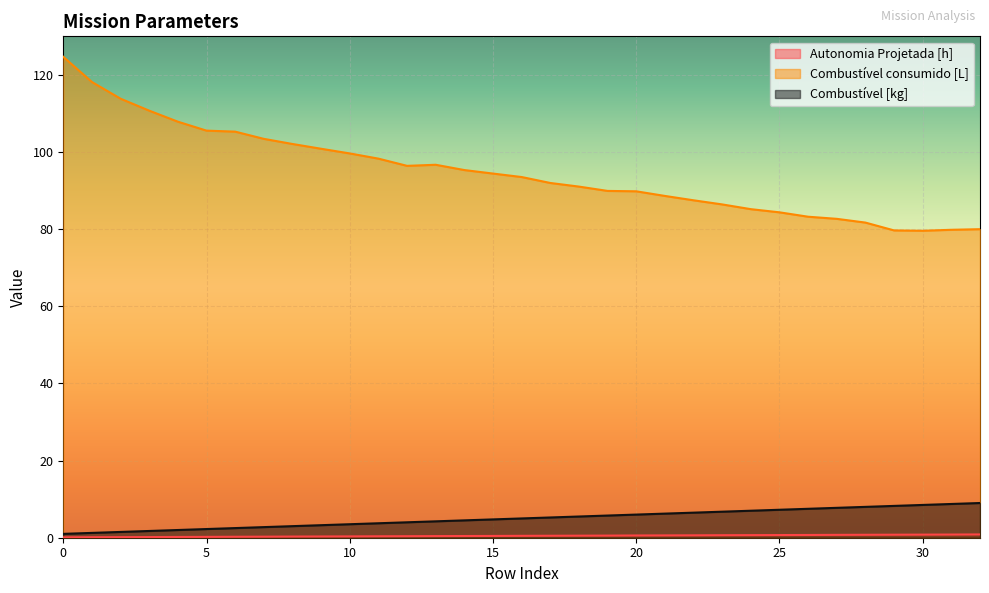

Rank the series at 11 from highest to lowest value.

Combustível consumido [L], Combustível [kg], Autonomia Projetada [h]